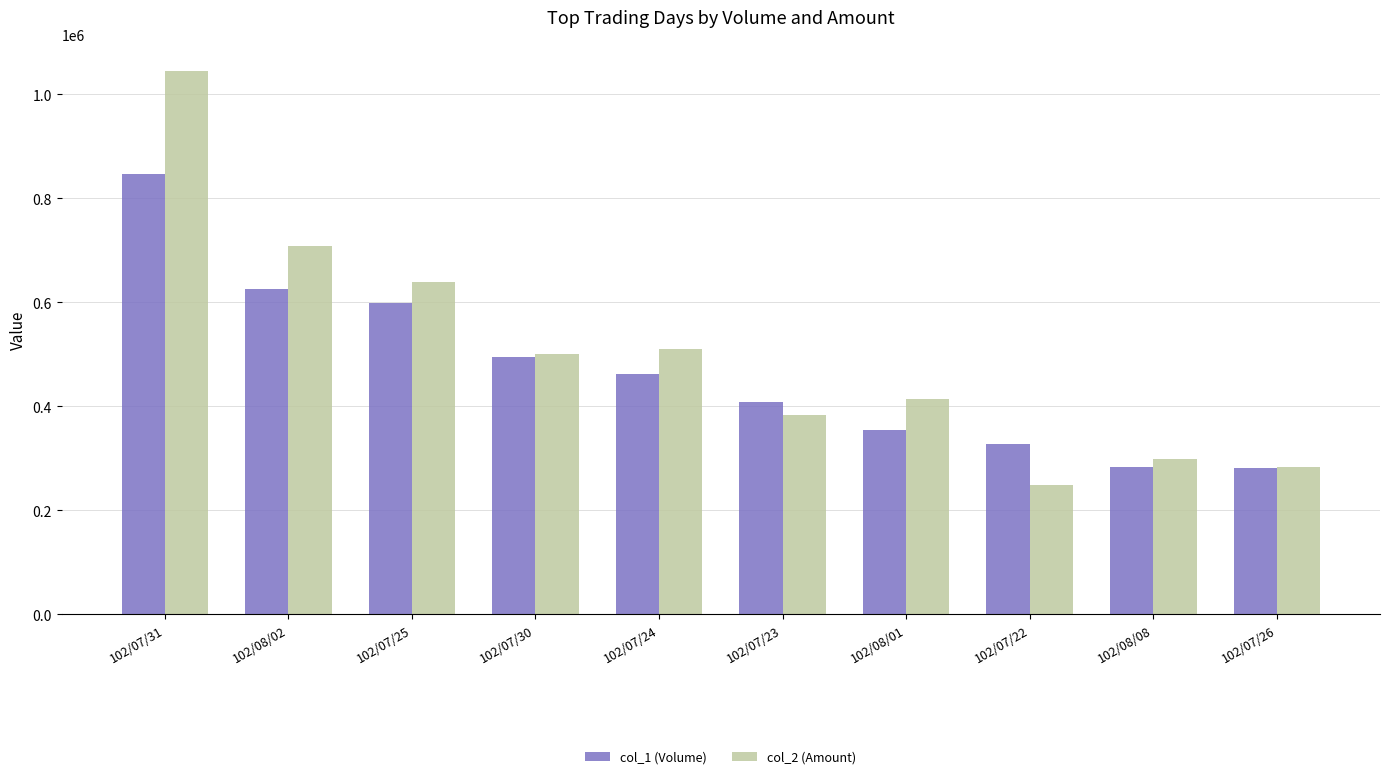

The value of col_1 (Volume) at 102/08/02 is 361087. True or false?

False